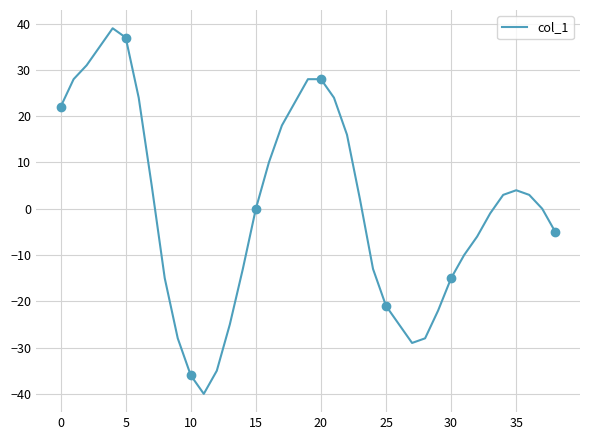

At which label is the value closest to 0?

15